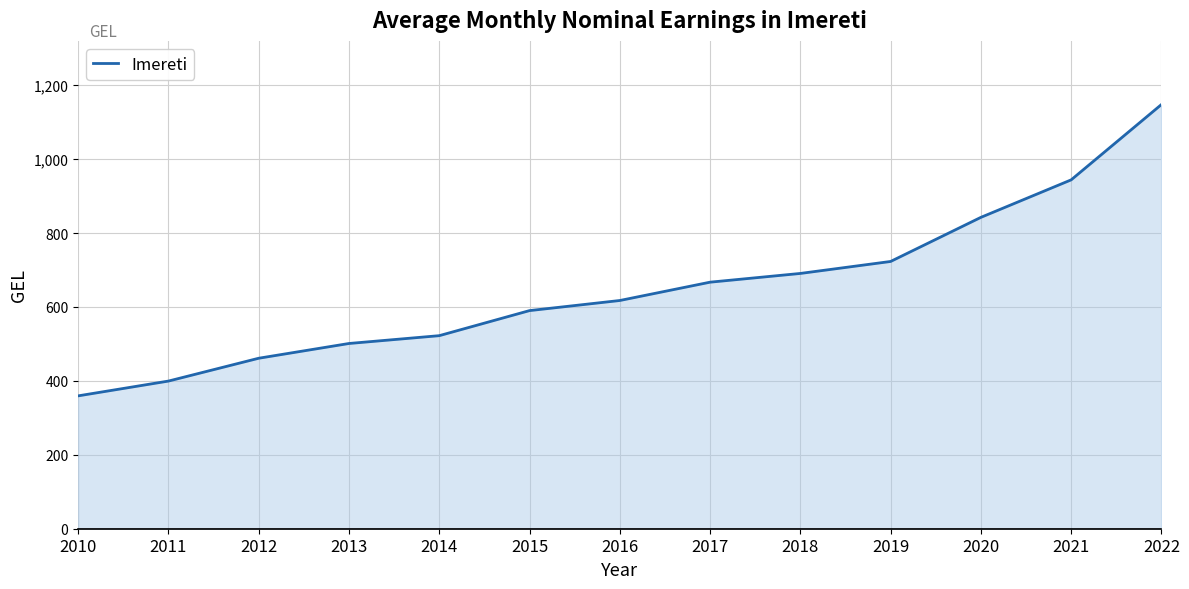

Rank the categories by value from lowest to highest.

2010, 2011, 2012, 2013, 2014, 2015, 2016, 2017, 2018, 2019, 2020, 2021, 2022